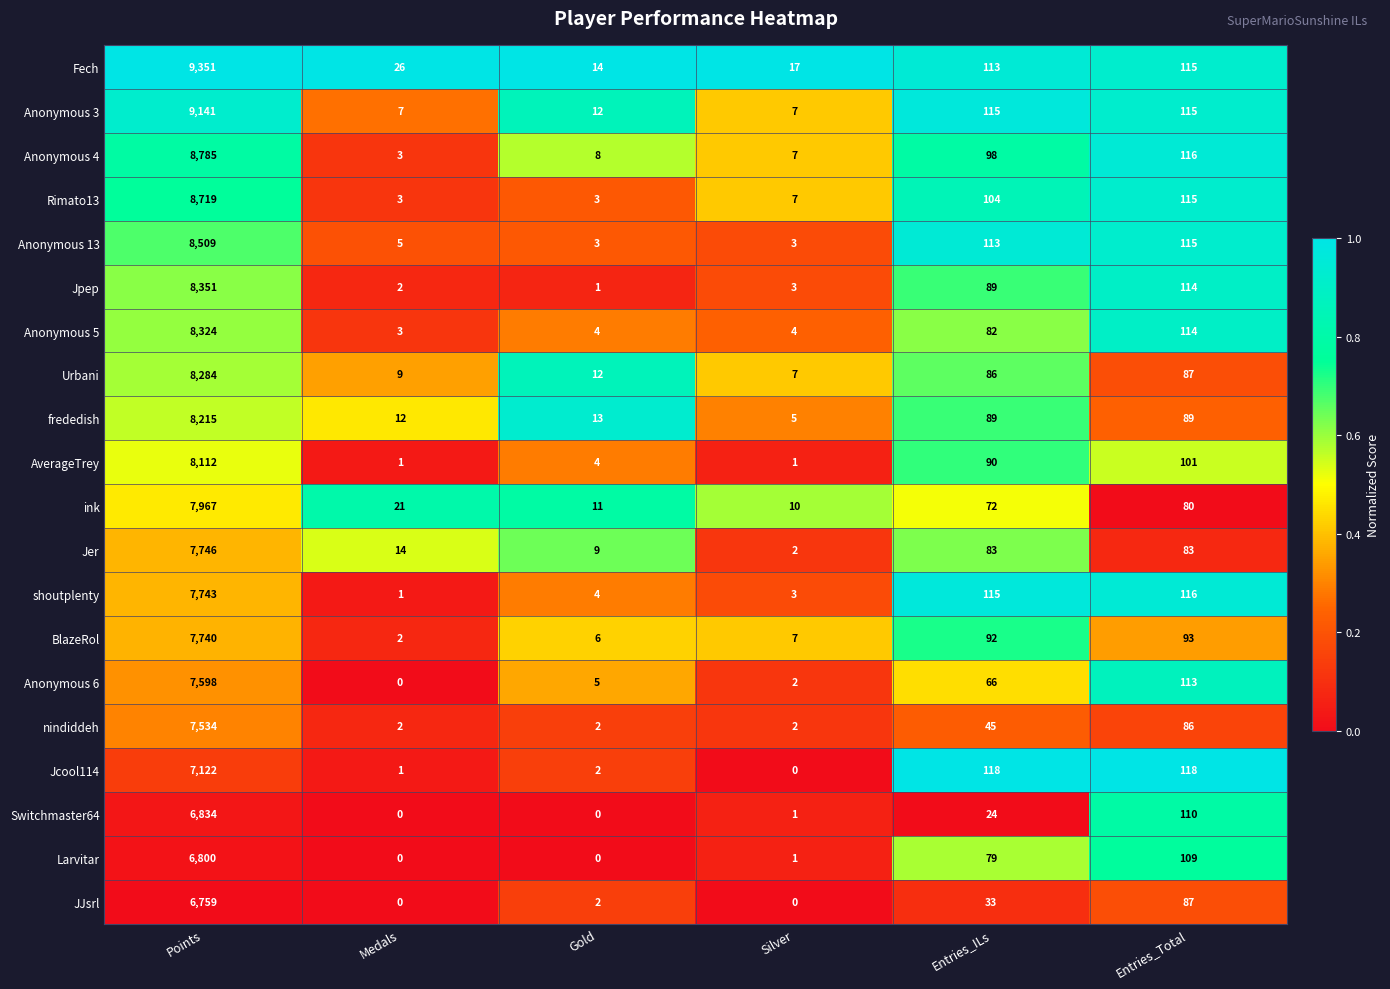

Rank the series by their maximum value, from highest to lowest.

Fech, Anonymous 3, Anonymous 4, Rimato13, Anonymous 13, Jpep, Anonymous 5, Urbani, frededish, AverageTrey, ink, Jer, shoutplenty, BlazeRol, Anonymous 6, nindiddeh, Jcool114, Switchmaster64, Larvitar, JJsrl